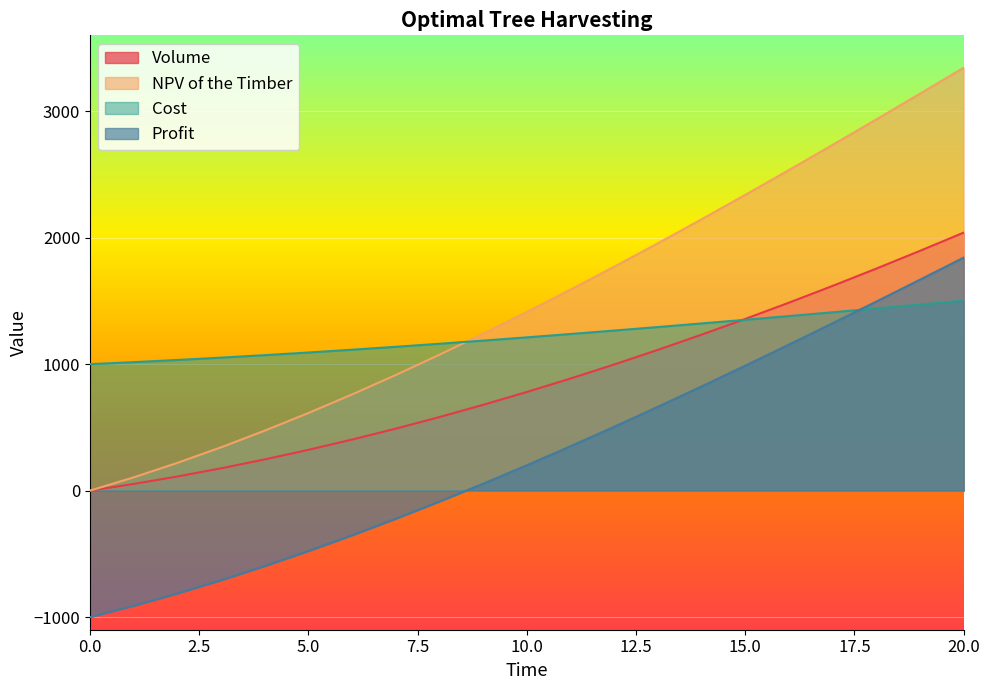

True or false: NPV of the Timber and Profit cross at least once.

False